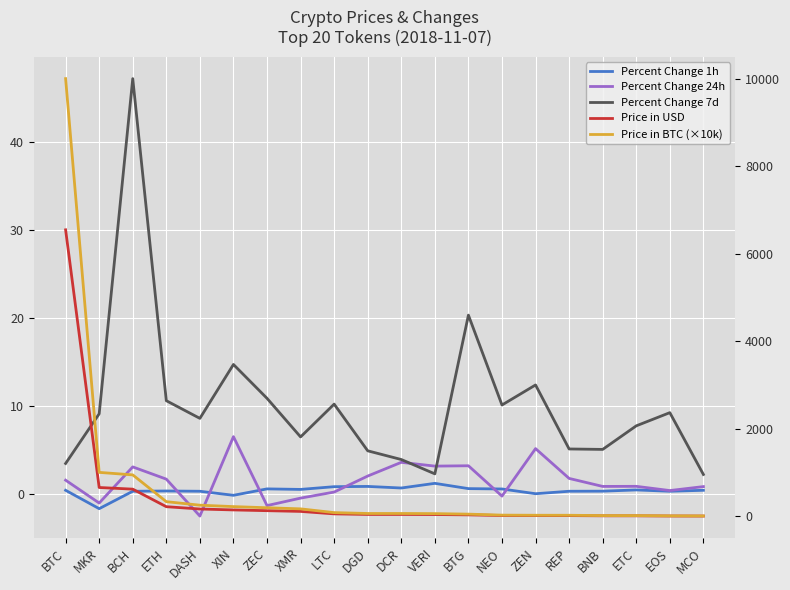

What is the average value of the Percent Change 1h series?

0.4